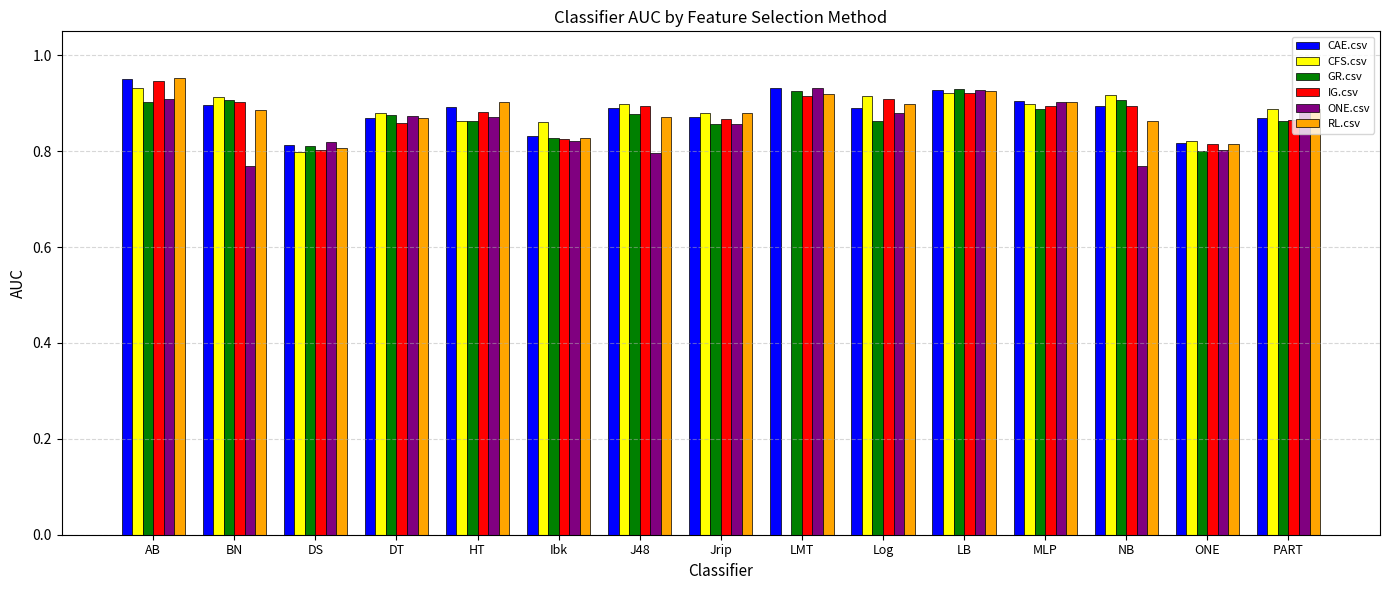

Is the value of CAE.csv at PART greater than the value of CFS.csv at Log?

No